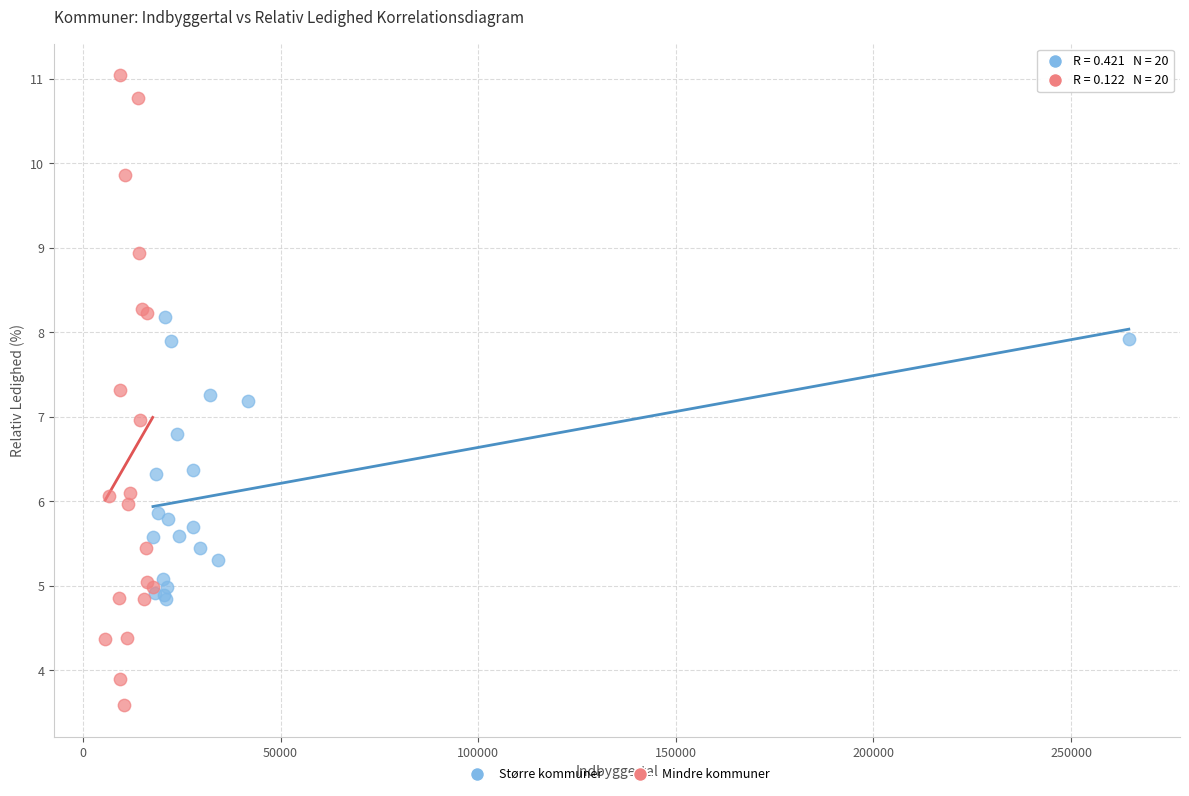

Which series has the largest Y range (max minus min)?

Mindre kommuner